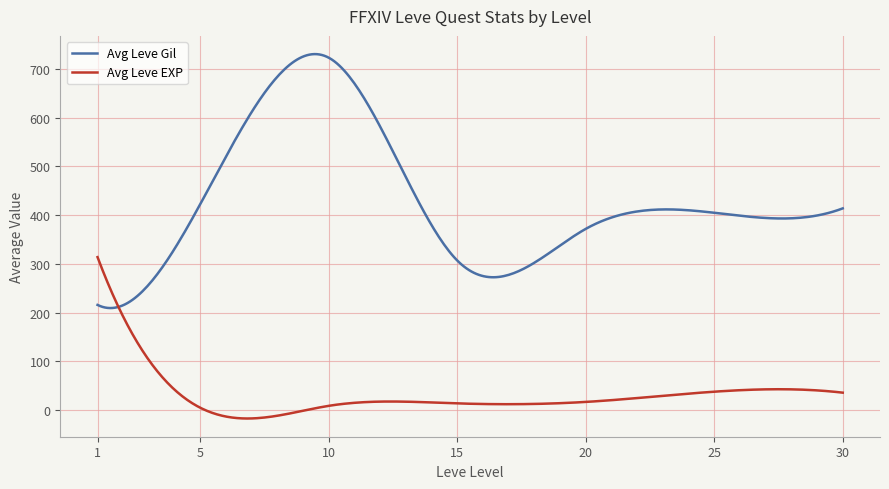

List the series in order of their overall mean, lowest first.

Avg Leve EXP, Avg Leve Gil